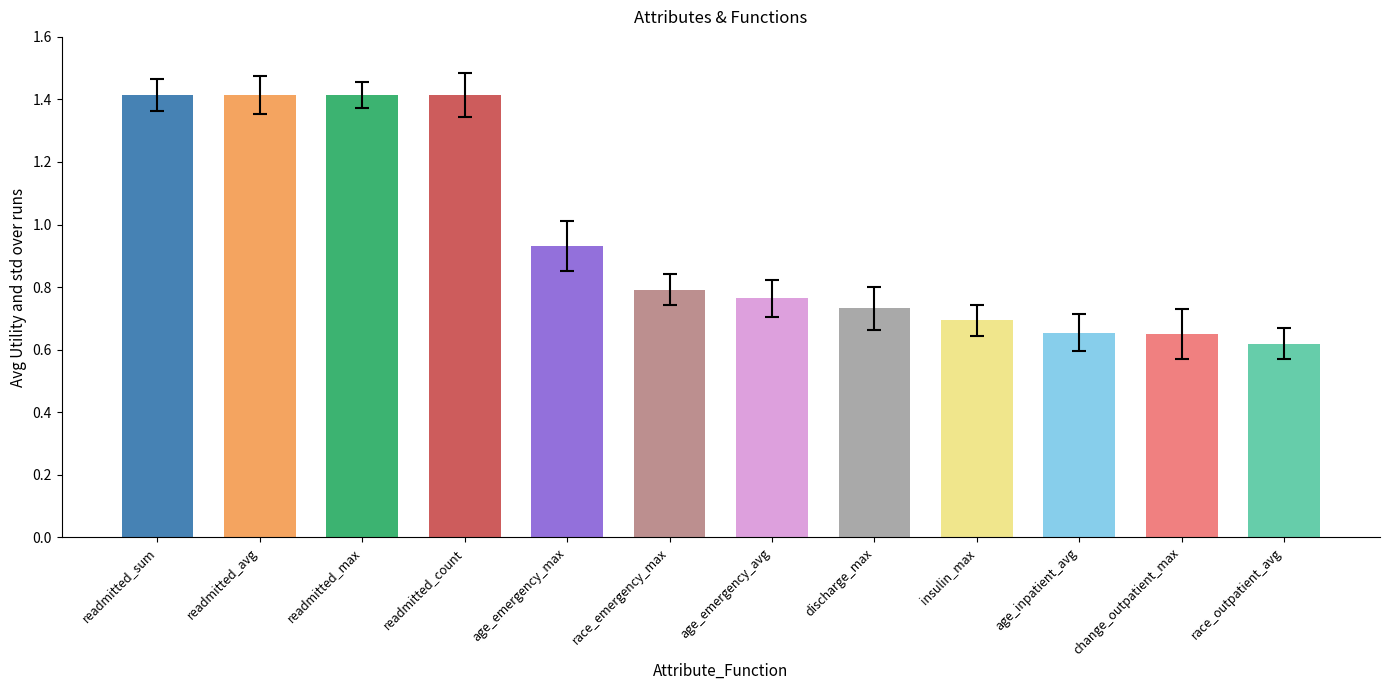

The chart shows a value of 0.7 at insulin_max. True or false?

True